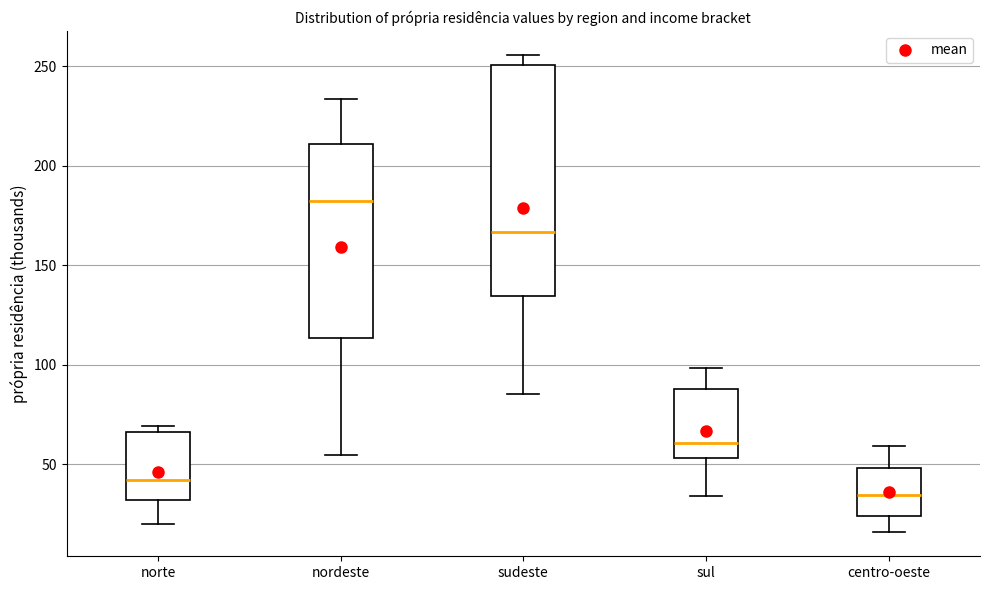

Reading left to right, read every box against the y-axis: the position of its median line, the range the box covers, and the ends of its whiskers. The values are not printed on the chart, so give them approximately, as read against the axis.

norte: median 40, box 30 to 65, whiskers 20 to 70
nordeste: median 180, box 115 to 210, whiskers 55 to 235
sudeste: median 165, box 135 to 250, whiskers 85 to 255
sul: median 60, box 55 to 90, whiskers 35 to 100
centro-oeste: median 35, box 25 to 50, whiskers 15 to 60